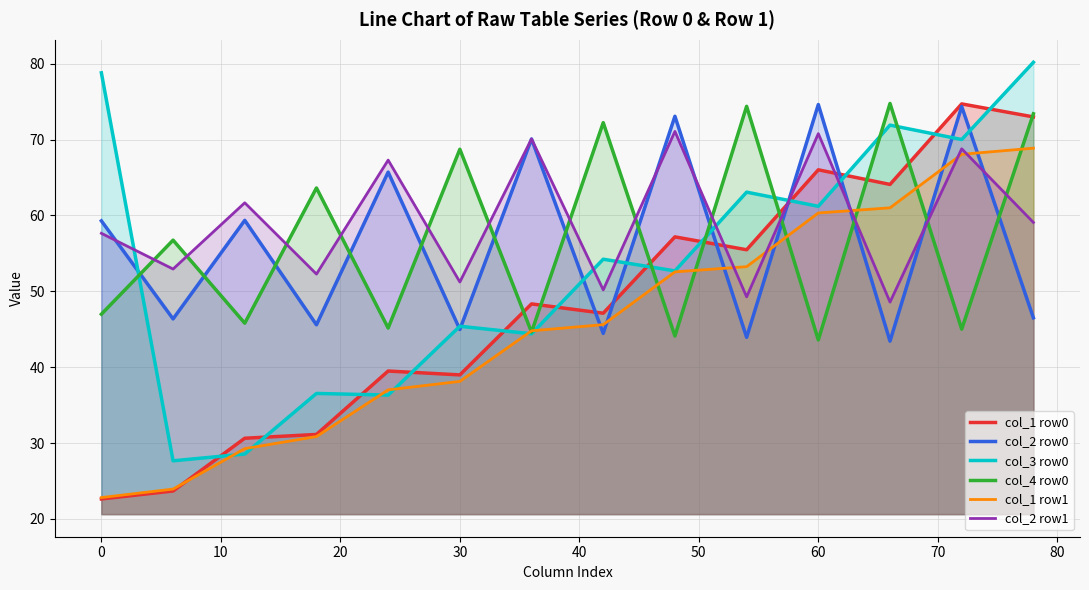

How many interior local valleys does the col_2 row0 series have?

6